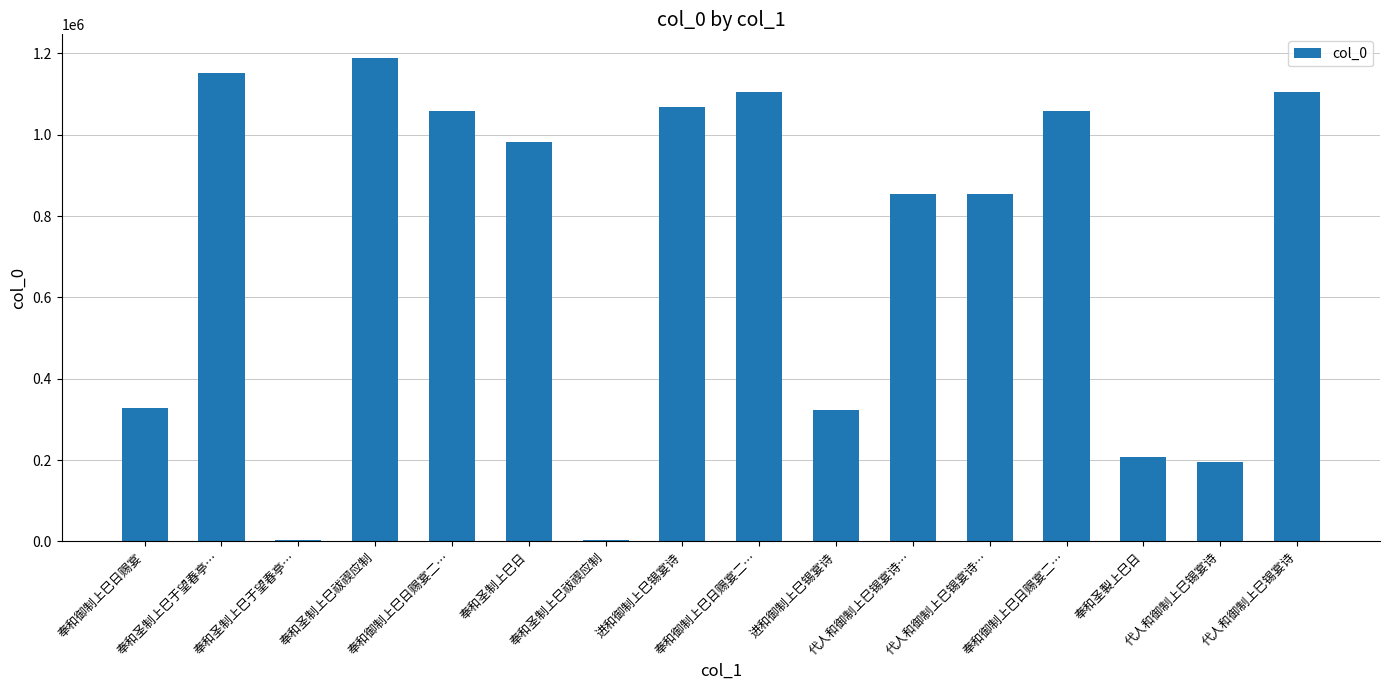

How many data points does each series have?

16